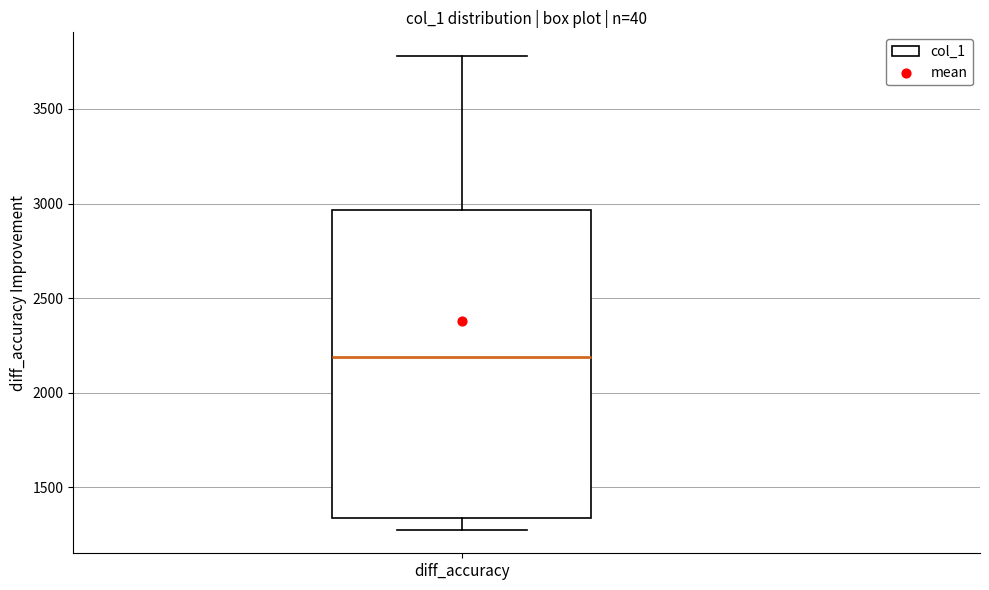

Transcribe this box plot: give where the median line is, the range the box spans, and where the two whiskers end, as read against the y-axis. The values are not printed on the chart, so give them approximately, as read against the axis.

median 2200, box 1350 to 2950, whiskers 1300 to 3800